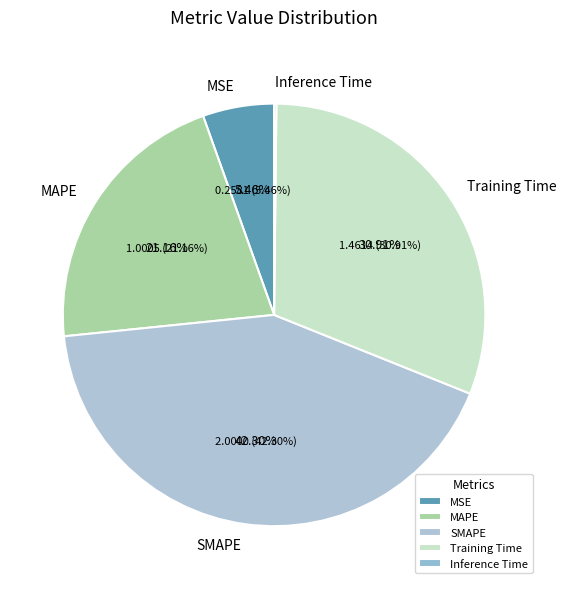

Does MSE represent more than half of the total?

No